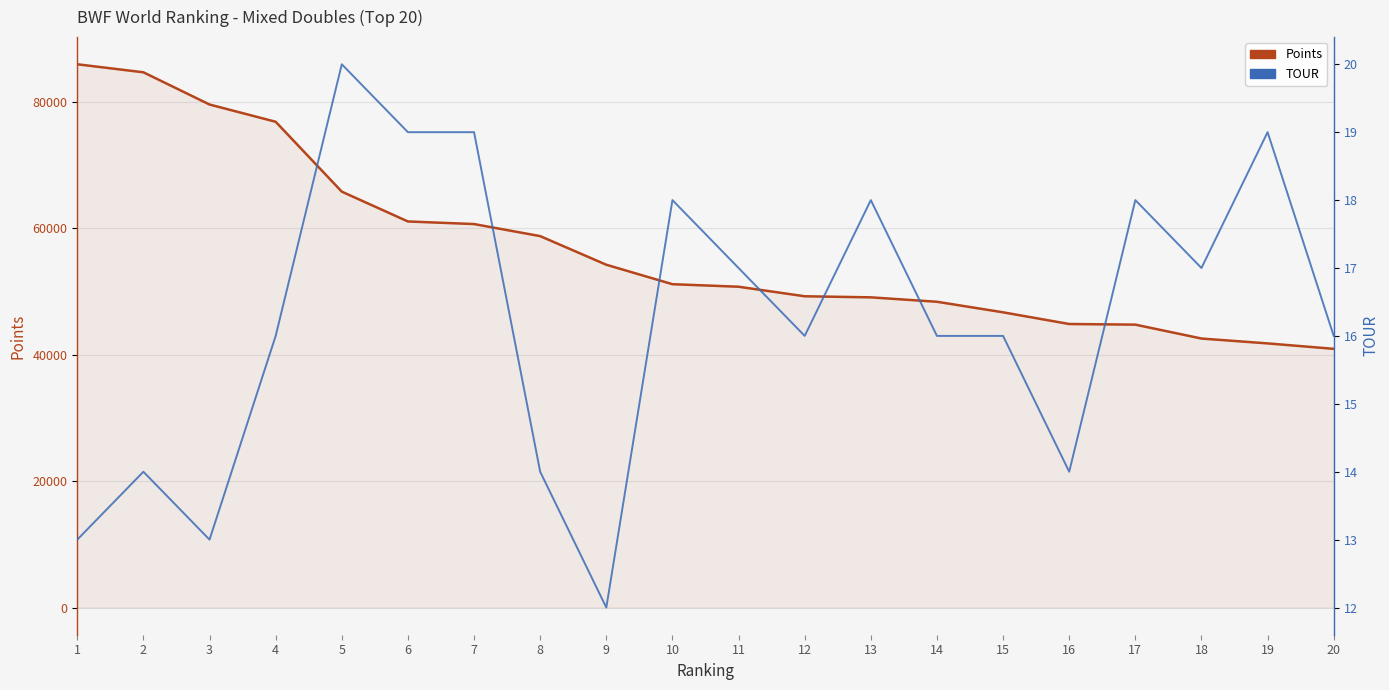

Is the value of Points at 1 greater than the value of TOUR at 20?

Yes